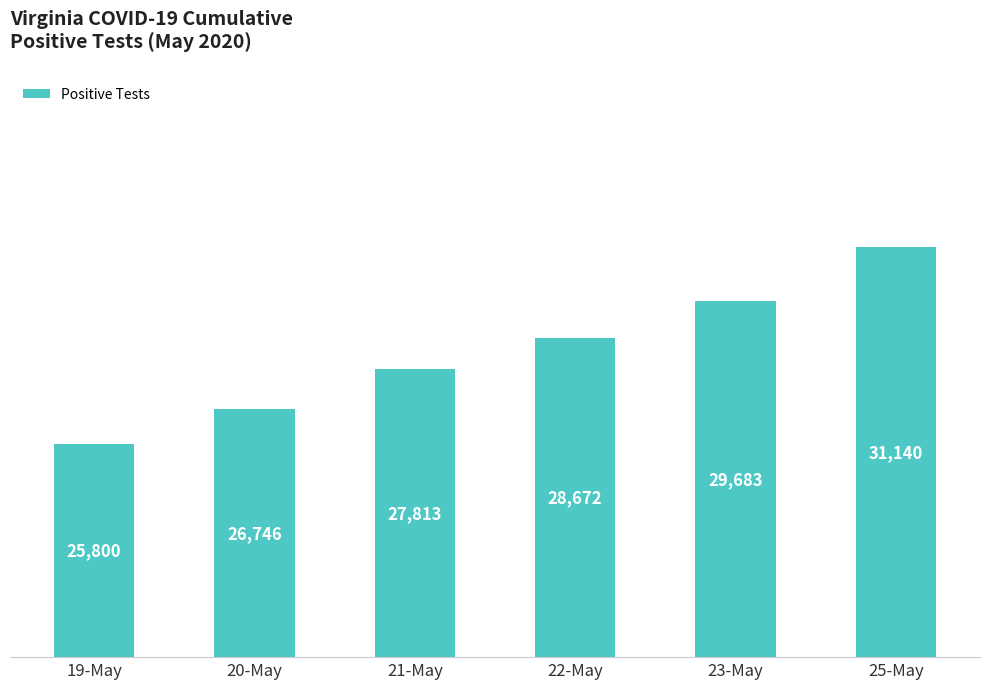

What value does the data have at 25-May, to the nearest 100?

31100